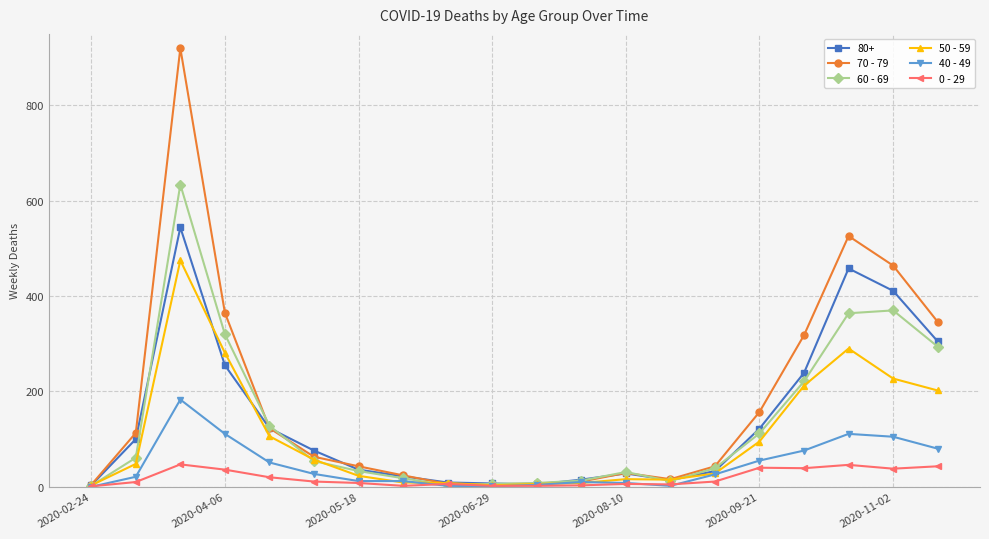

Which series has the widest spread of values?

70 - 79